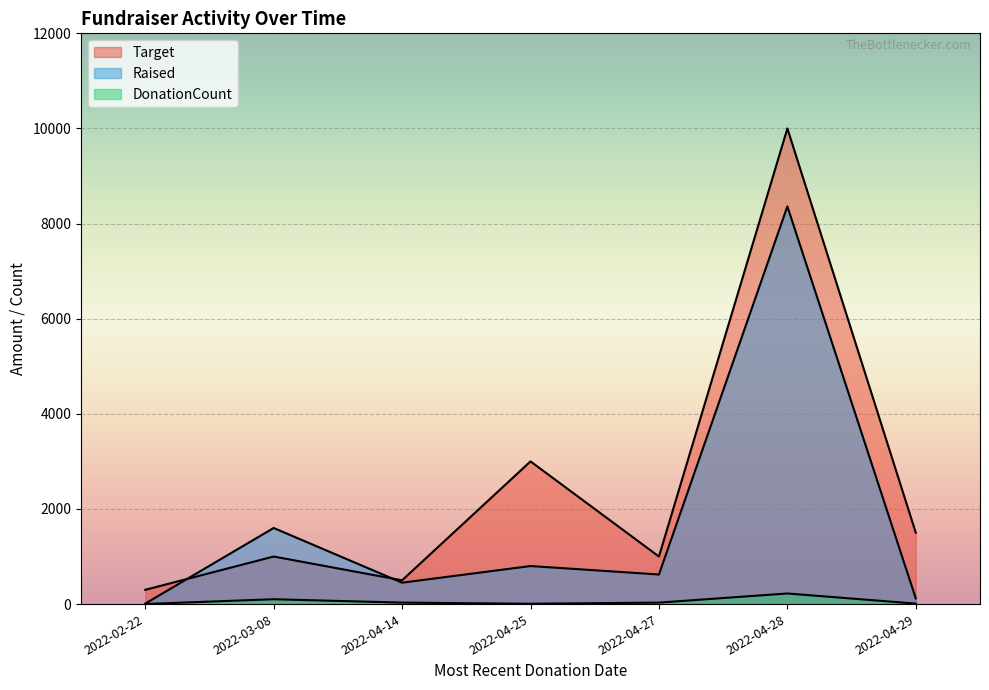

At which category is the sum across all series the highest?

2022-04-28